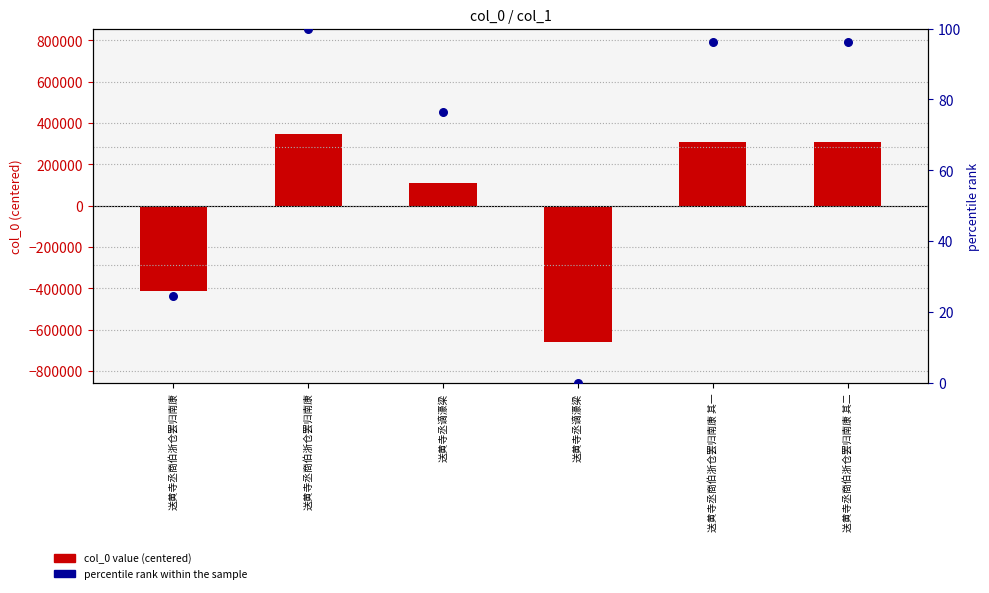

At how many categories does at least one series exceed 143311?

3